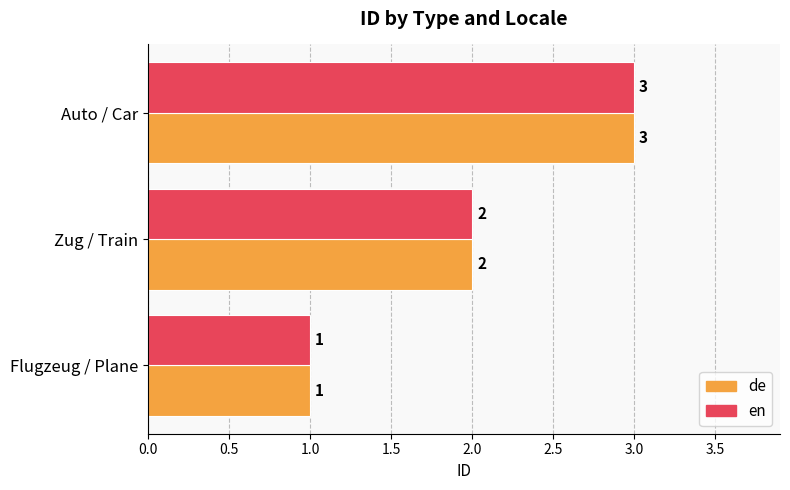

At which category does the chart reach its peak across all series?

Auto / Car